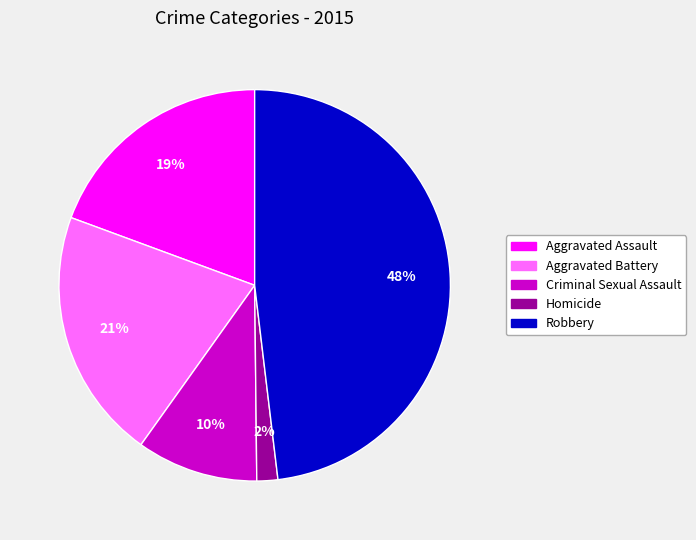

Is the sum of Robbery and Criminal Sexual Assault greater than half?

Yes